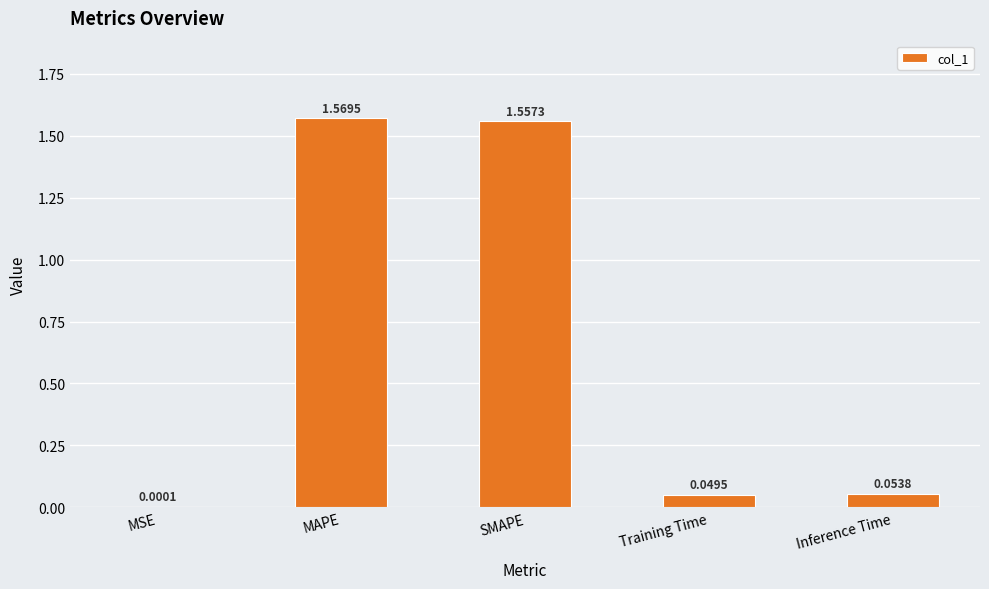

Which category has the highest value across all series?

MAPE